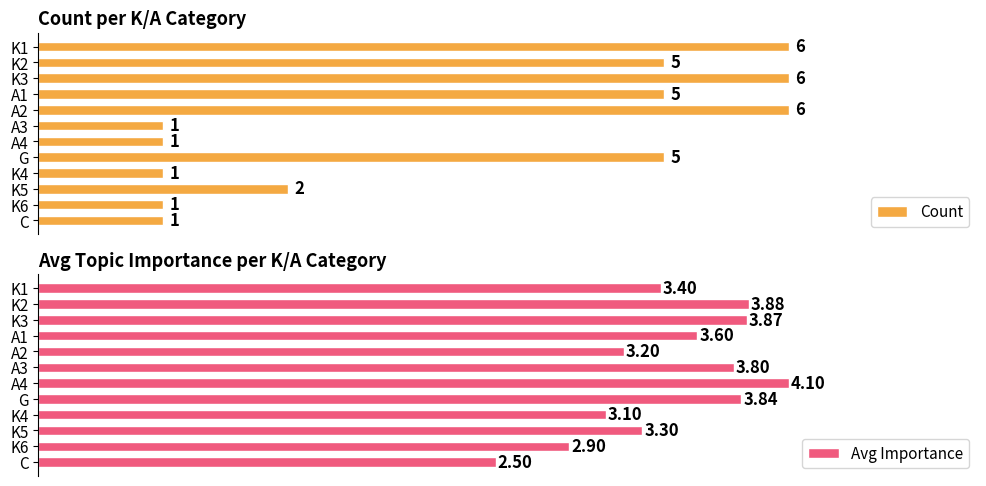

At which label is Count closest to 3?

K5